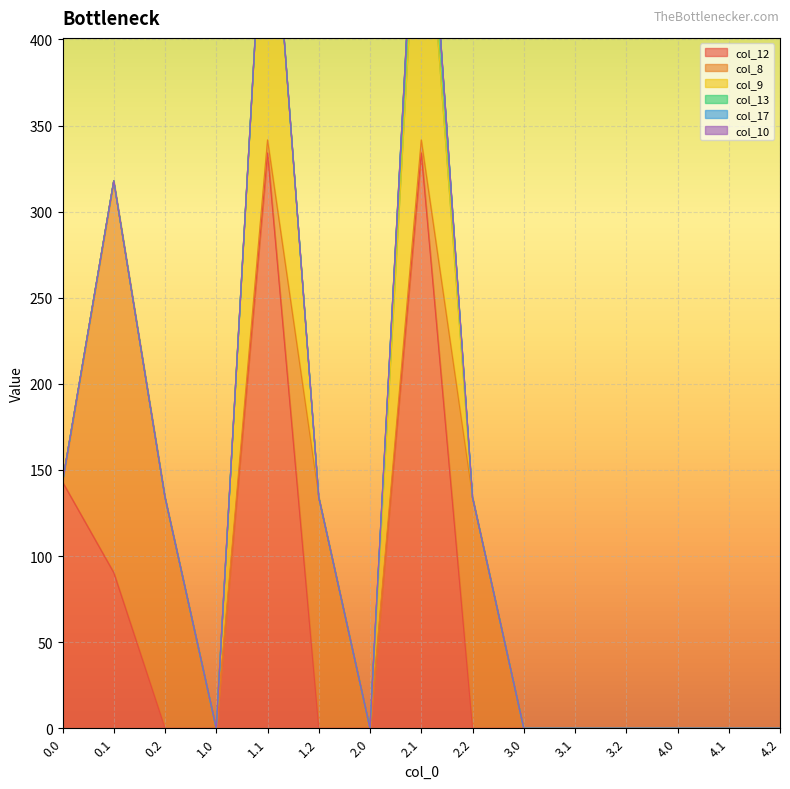

Which series has the largest range (max minus min)?

col_12